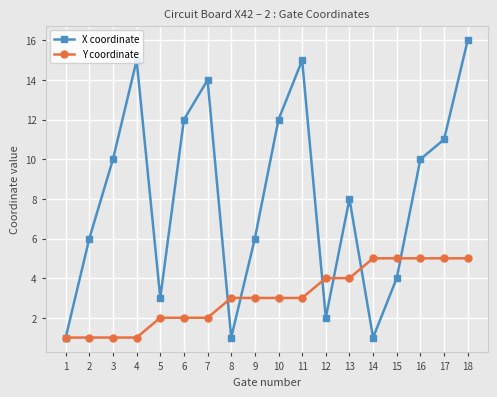

Reading right to left, transcribe all the data shown in this chart.

X coordinate: 18=16	17=11	16=10	15=4	14=1	13=8	12=2	11=15	10=12	9=6	8=1	7=14	6=12	5=3	4=15	3=10	2=6	1=1
Y coordinate: 18=5	17=5	16=5	15=5	14=5	13=4	12=4	11=3	10=3	9=3	8=3	7=2	6=2	5=2	4=1	3=1	2=1	1=1